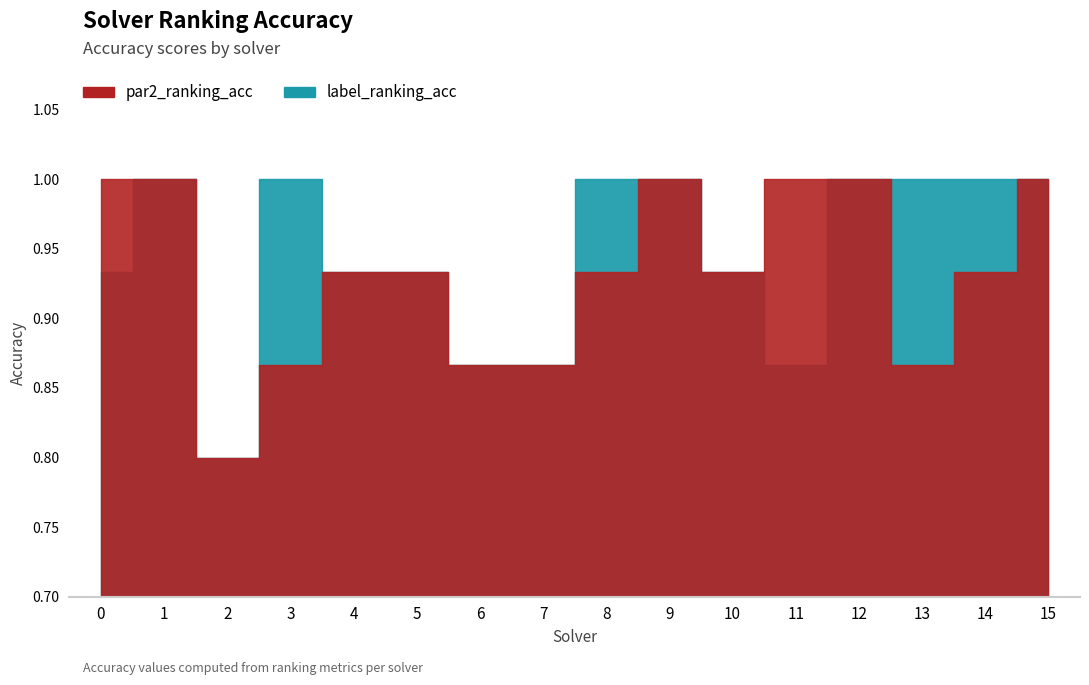

What is the difference between the maximum and second lowest values in the par2_ranking_acc series?

0.1